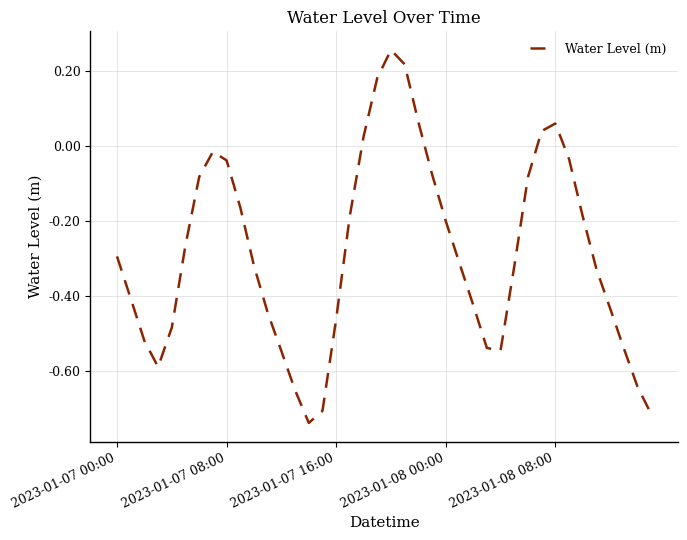

What is the difference between the maximum and minimum values?

1.0